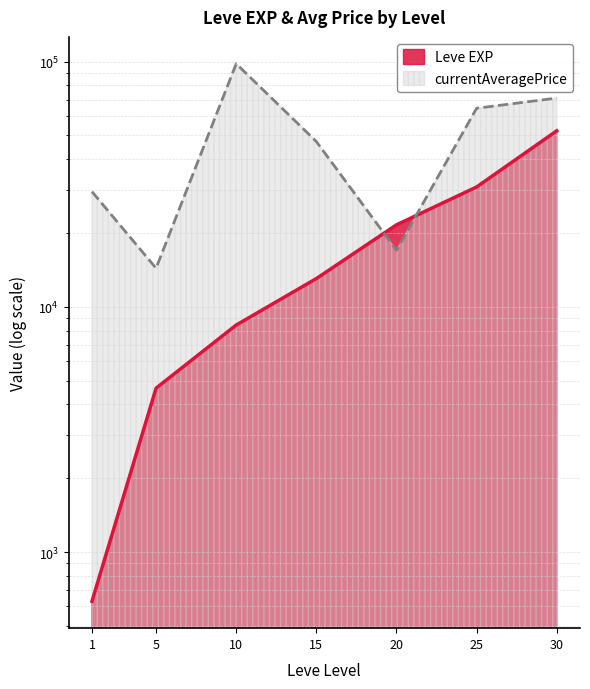

Is it true that Leve EXP equals 52031 at 25?

False